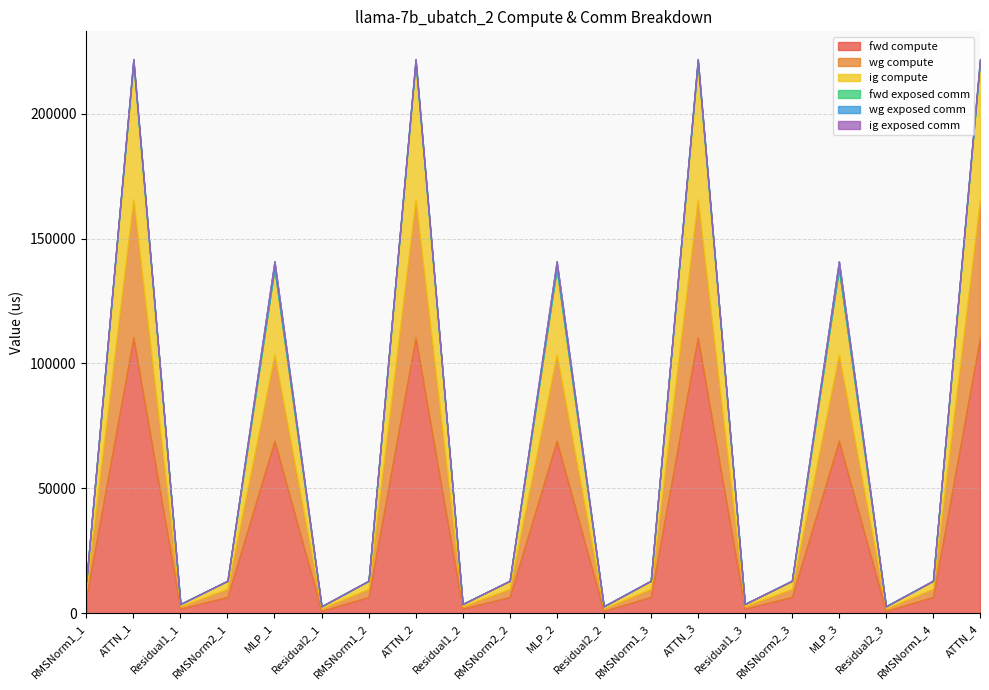

The ig compute series shows 55226.6 at ATTN_4. True or false?

True